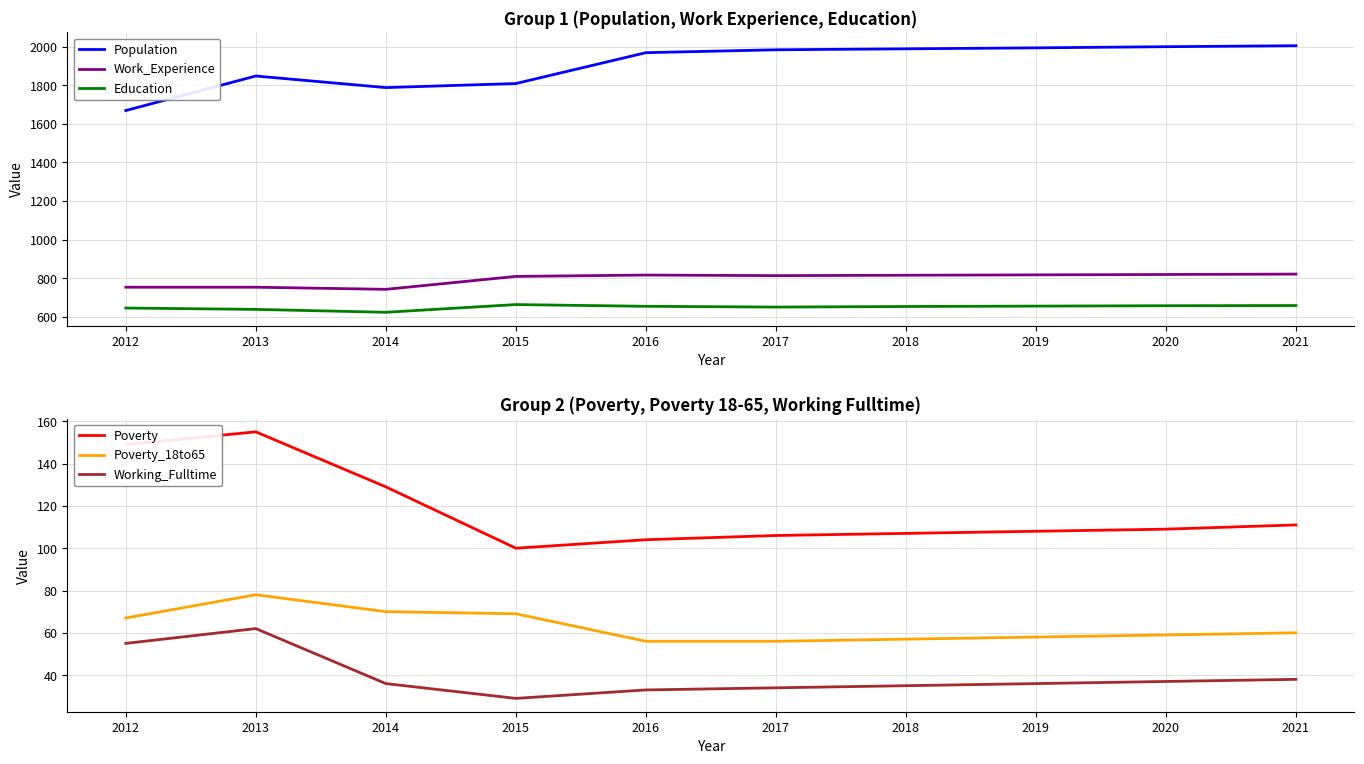

At which label is Poverty closest to 127?

2014